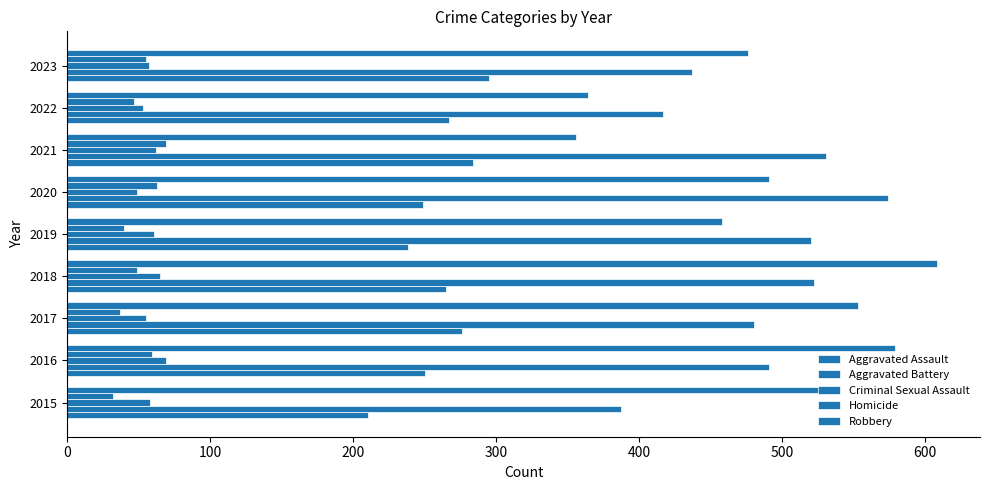

Which series has the largest range (max minus min)?

Robbery